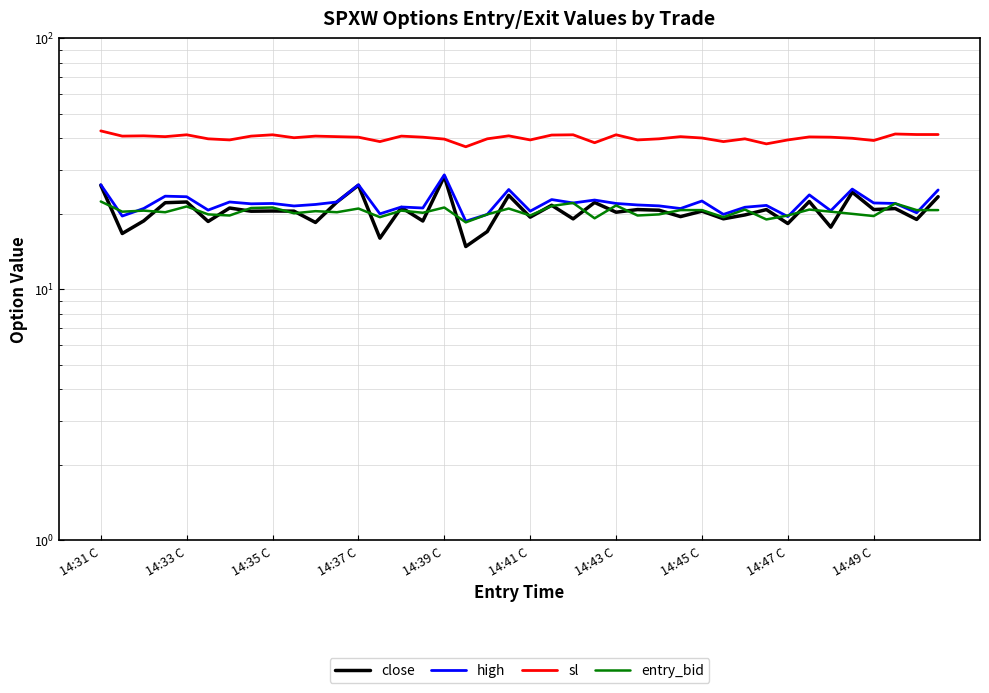

True or false: sl has a value of 58.9 at 14:35 C.

False